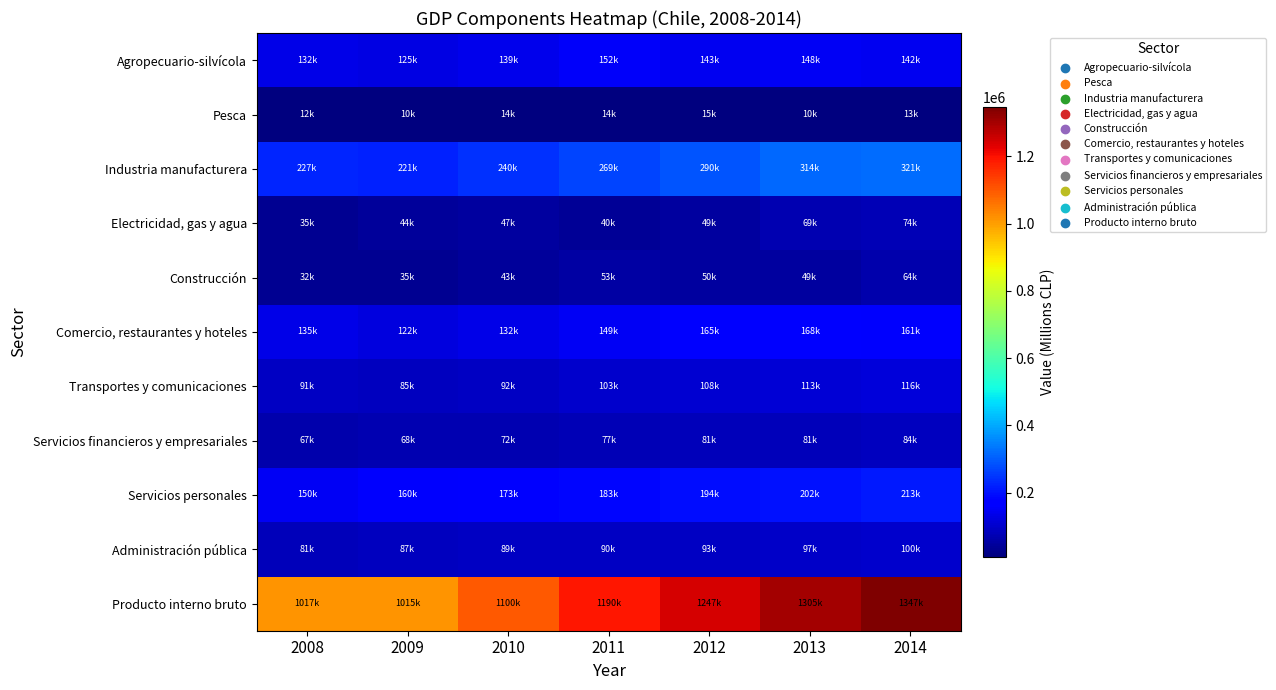

At 2012, list the series in order from smallest to largest.

Pesca, Electricidad, gas y agua, Construcción, Servicios financieros y empresariales, Administración pública, Transportes y comunicaciones, Agropecuario-silvícola, Comercio, restaurantes y hoteles, Servicios personales, Industria manufacturera, Producto interno bruto